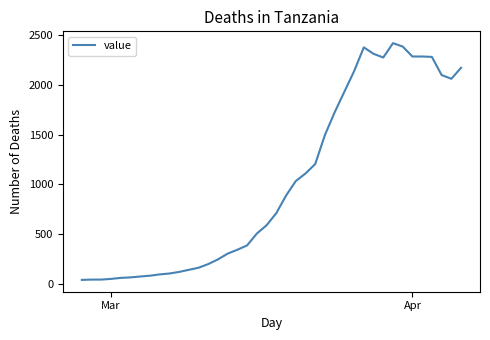

What is the difference between the maximum and minimum values?

2379